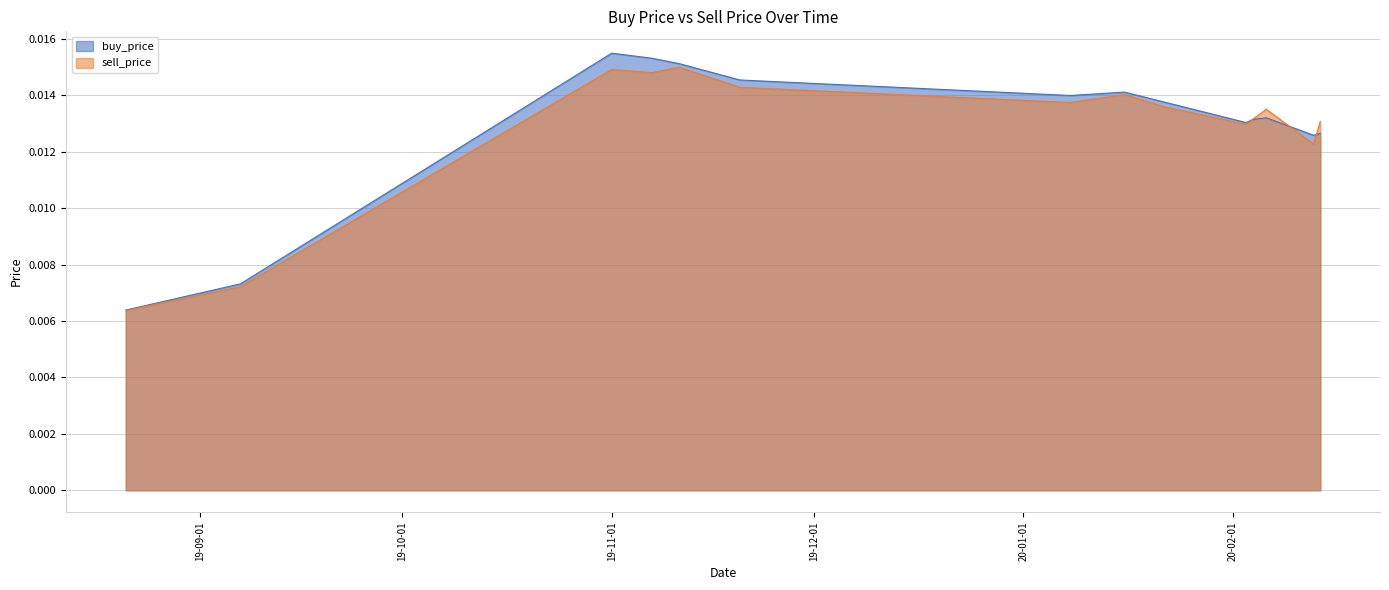

Which series has the widest spread of values?

buy_price